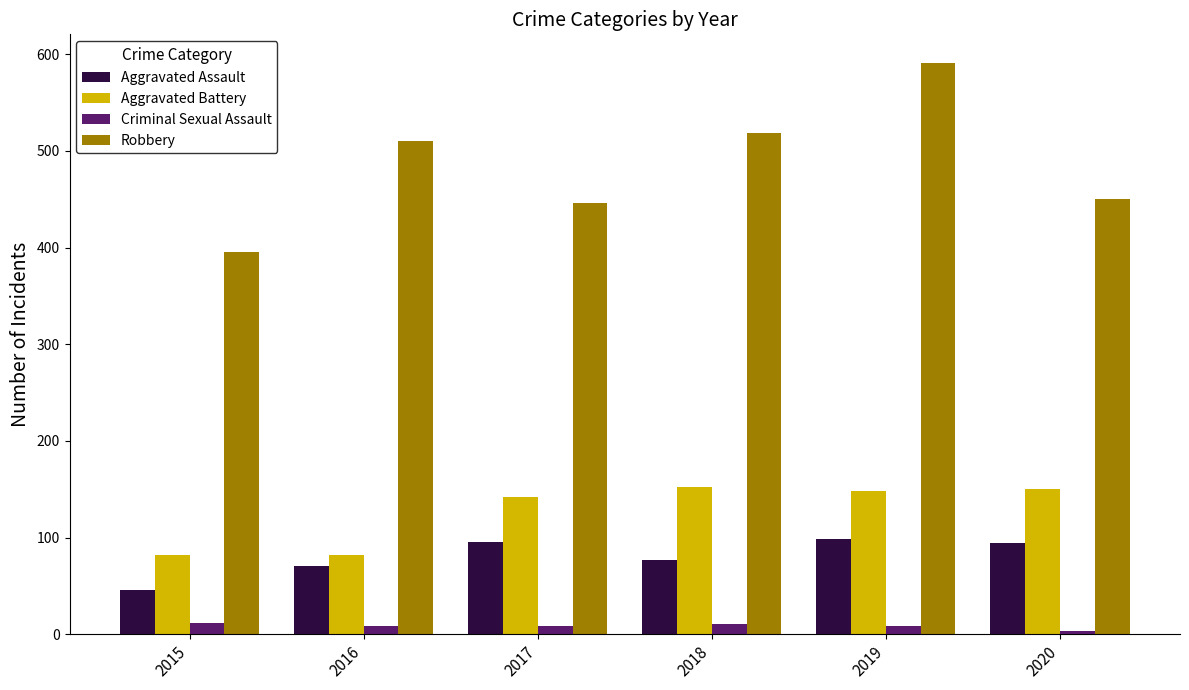

Which series has the largest range (max minus min)?

Robbery